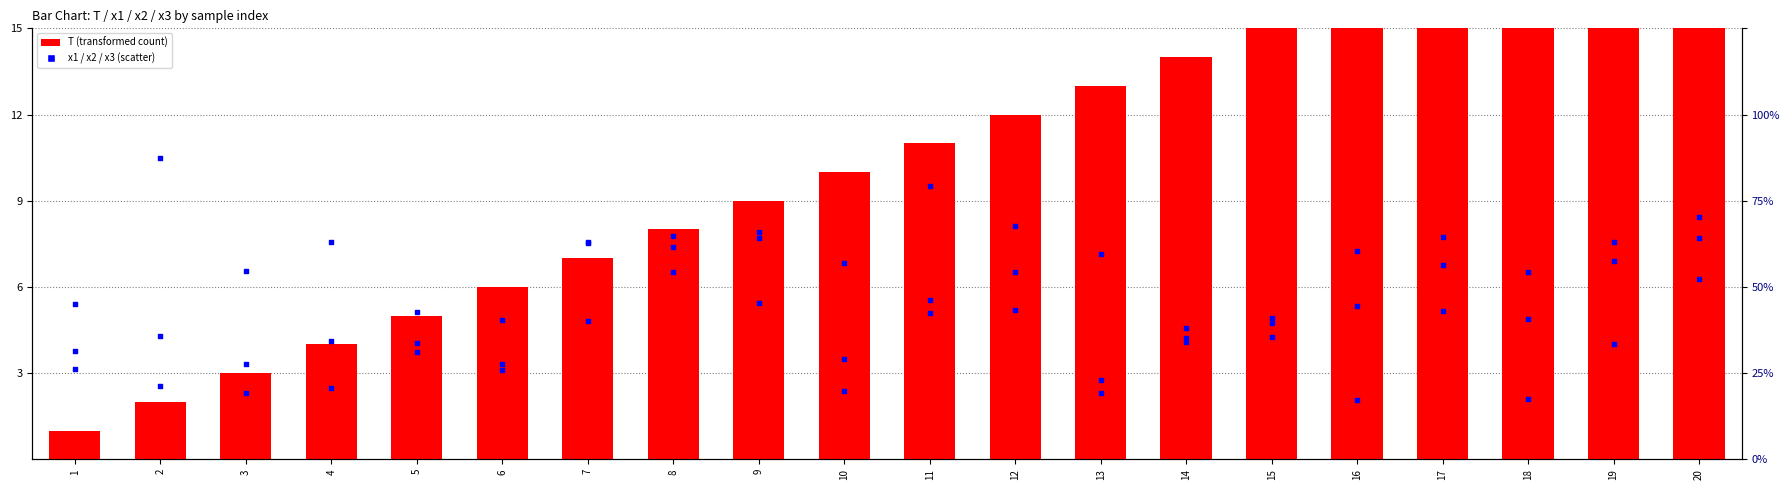

What are all the series names shown in the legend?

T (transformed count), x1, x2, x3